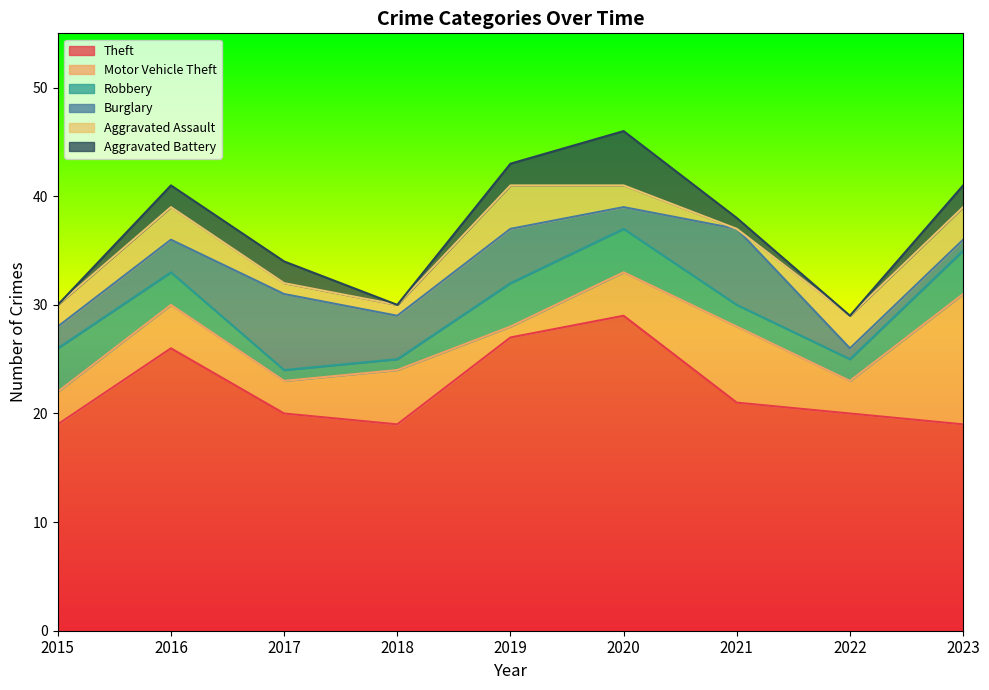

Which series has the largest total across all categories?

Theft